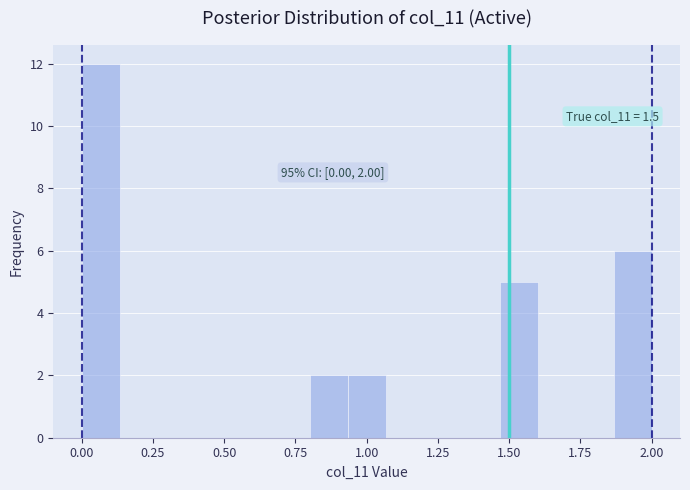

Around what value on the x-axis is the tallest bar? Give the approximate position of its centre, as read against the axis.

0.05